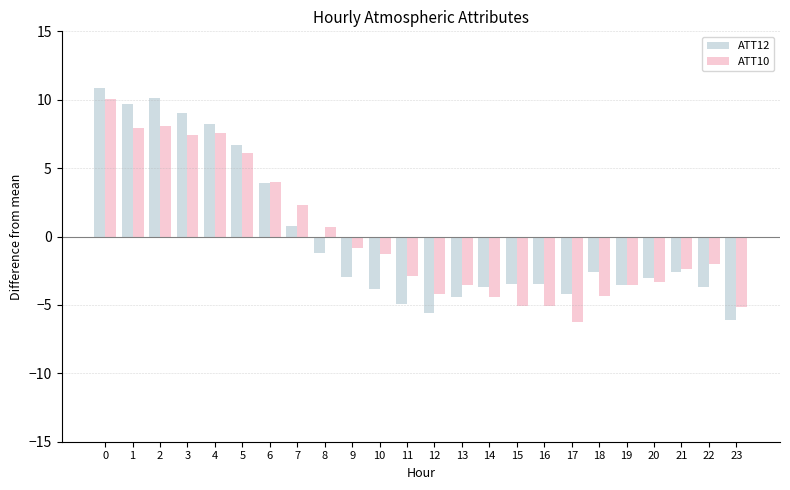

Is the value of ATT10 at 19 greater than the value of ATT12 at 6?

No